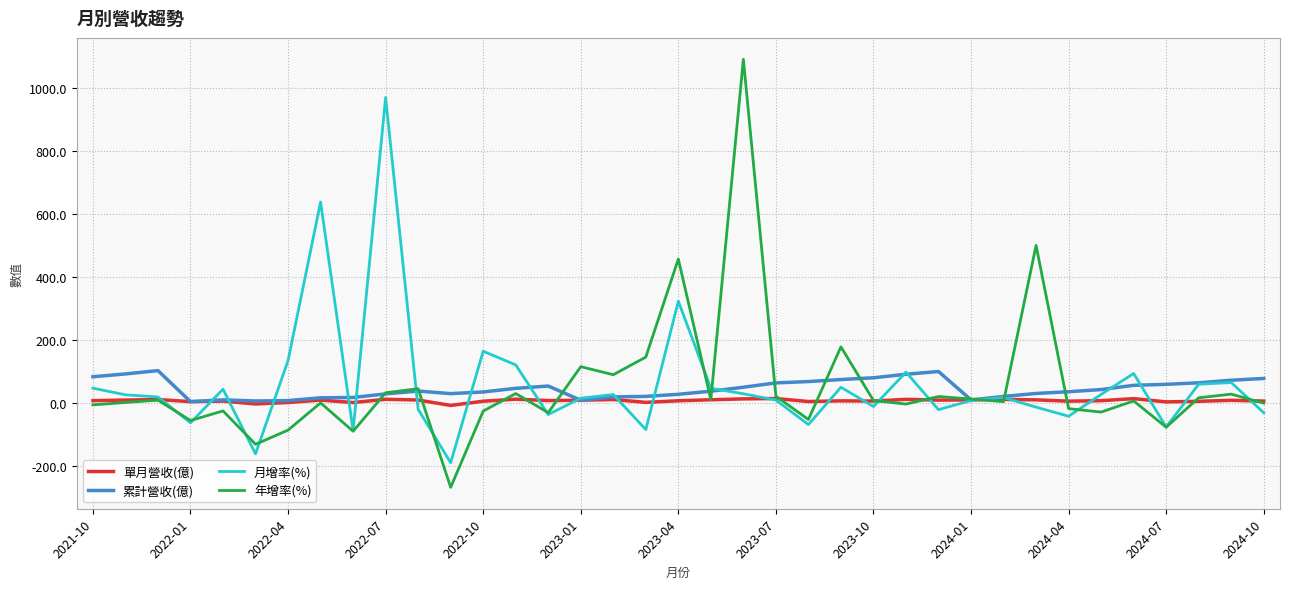

What is the minimum value shown in the chart?

-268.6